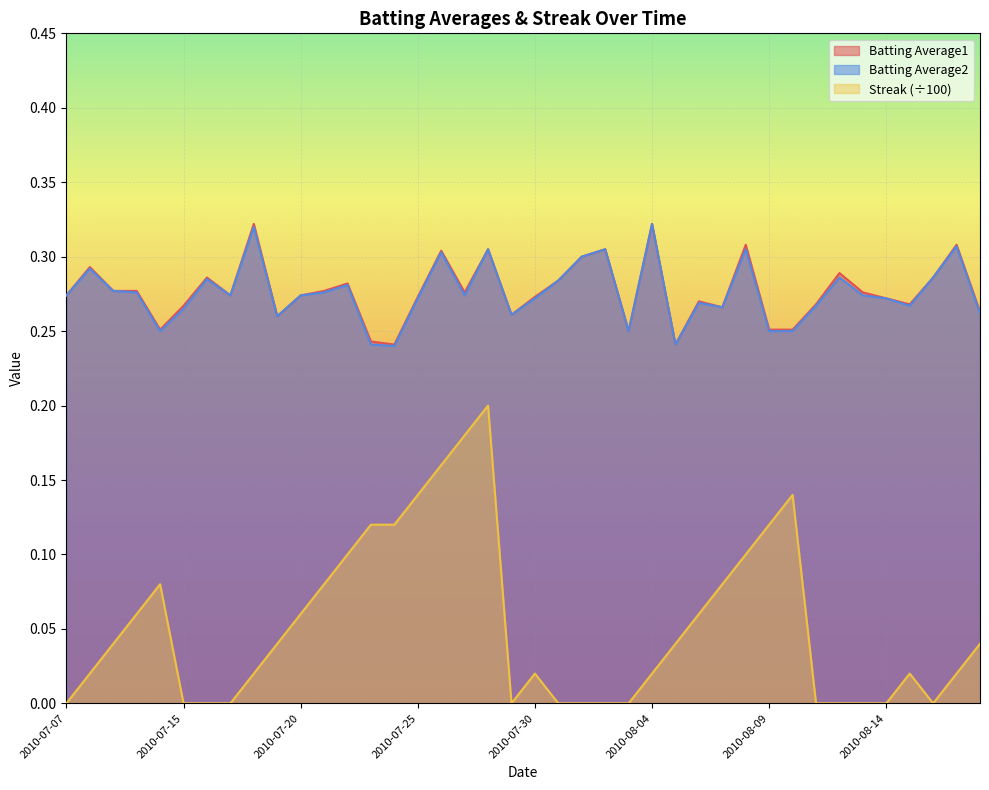

Does the chart display data point markers on the line(s)?

No